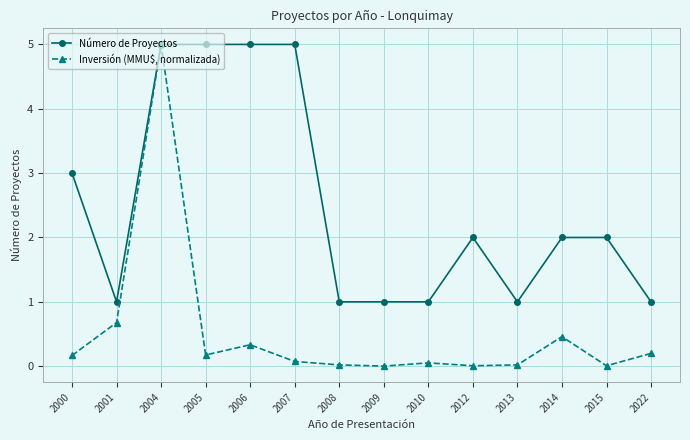

At which category is the sum across all series the highest?

2004